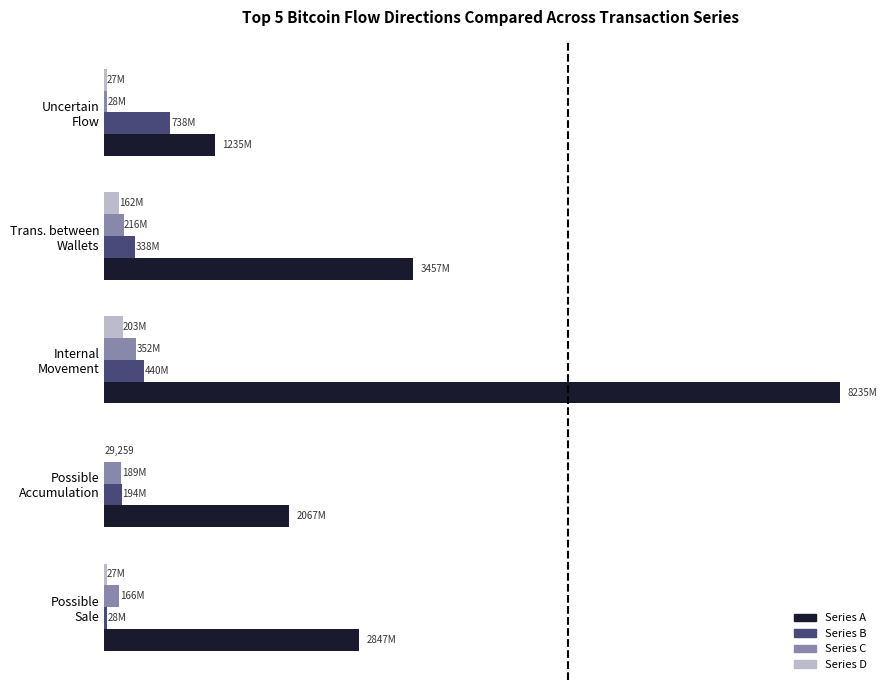

What is the value of the Series C bar at the 5th from the left?

27852017.9